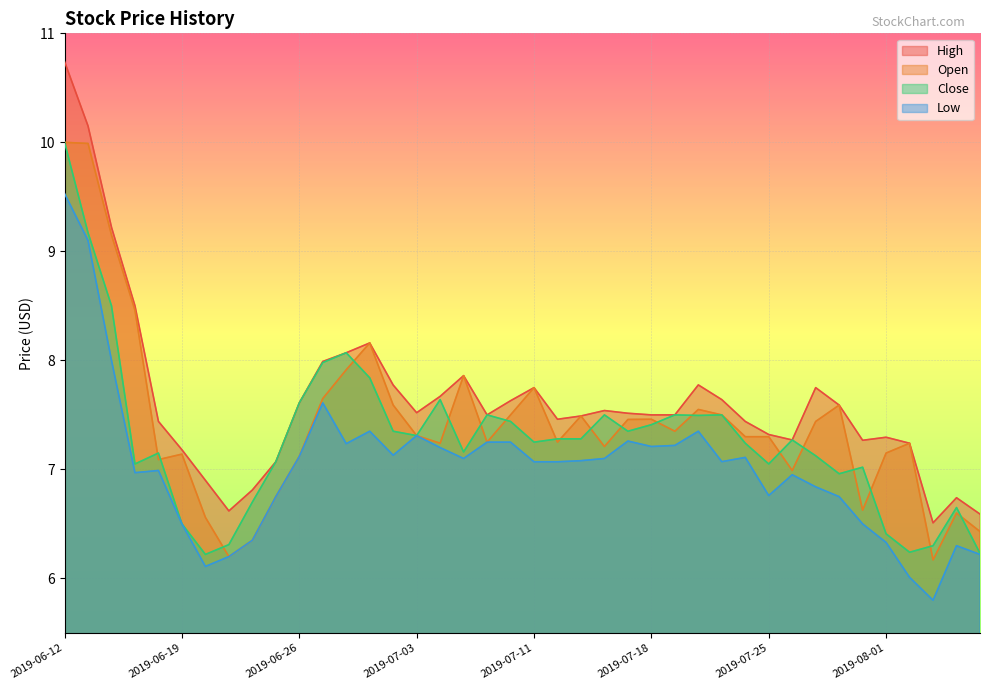

Rank the series by their average value, from highest to lowest.

High, Open, Close, Low